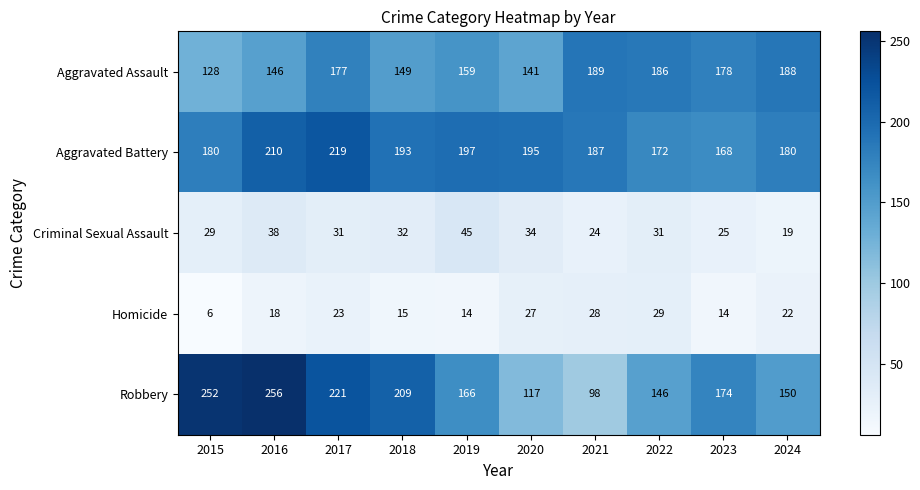

Is the value of Robbery at 2021 greater than the value of Aggravated Battery at 2017?

No